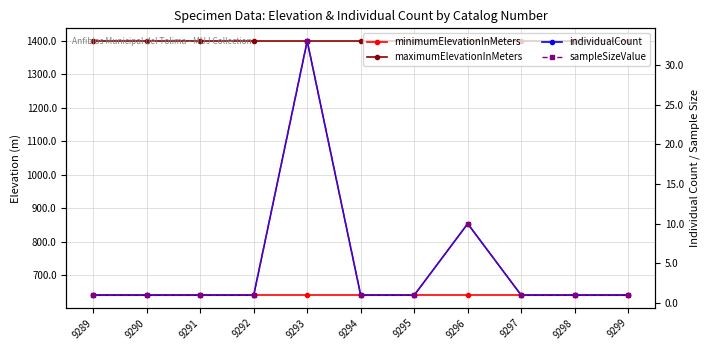

The value of minimumElevationInMeters at 9297 is 1024. True or false?

False